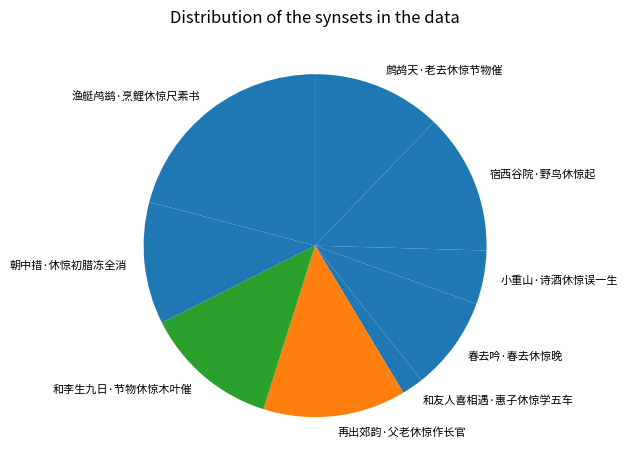

Is the sum of 春去吟·春去休惊晚 and 朝中措·休惊初腊冻全消 greater than half?

No